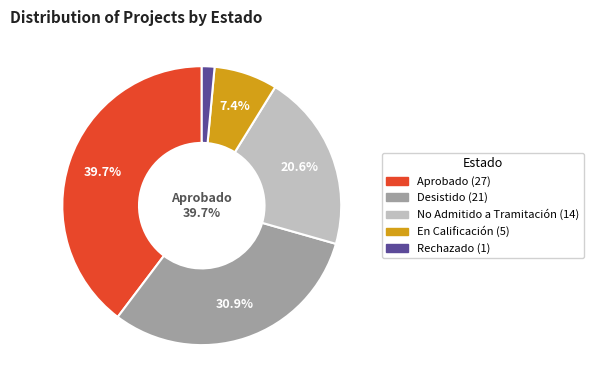

Approximately how many times larger is the value at Desistido compared to En Calificación?

4.2